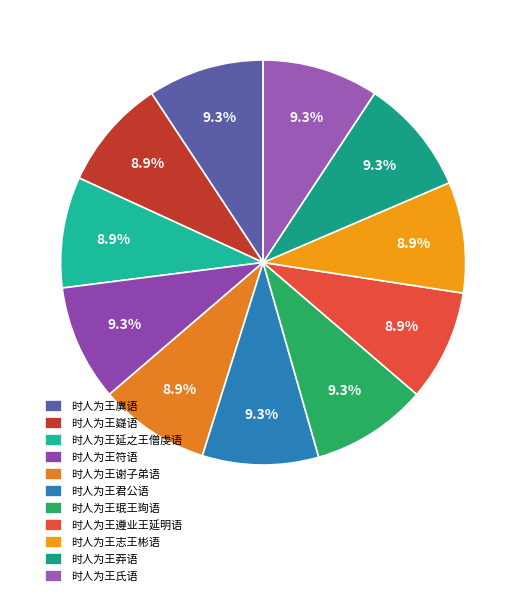

Is it true that 时人为王珉王珣语 is 15% of the pie?

False